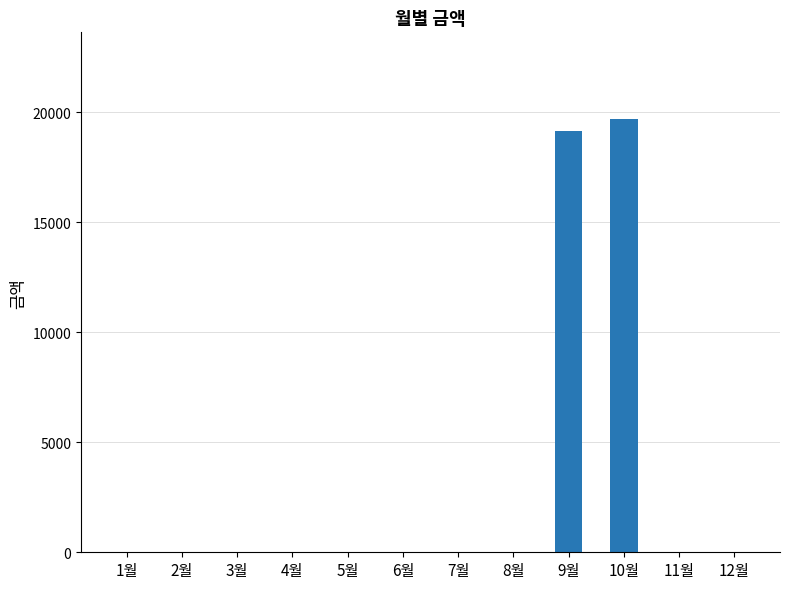

What is the maximum value shown in the chart?

19690